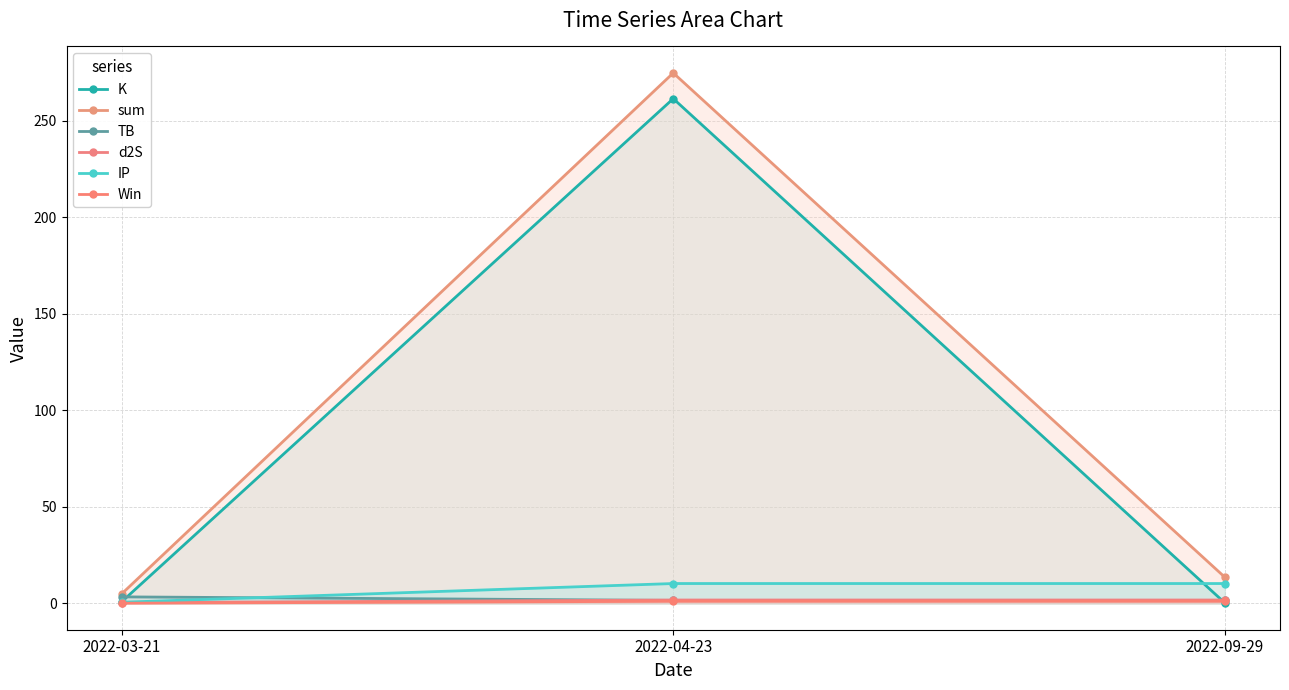

Rank the series at 2022-09-29 from highest to lowest value.

sum, IP, d2S, TB, Win, K